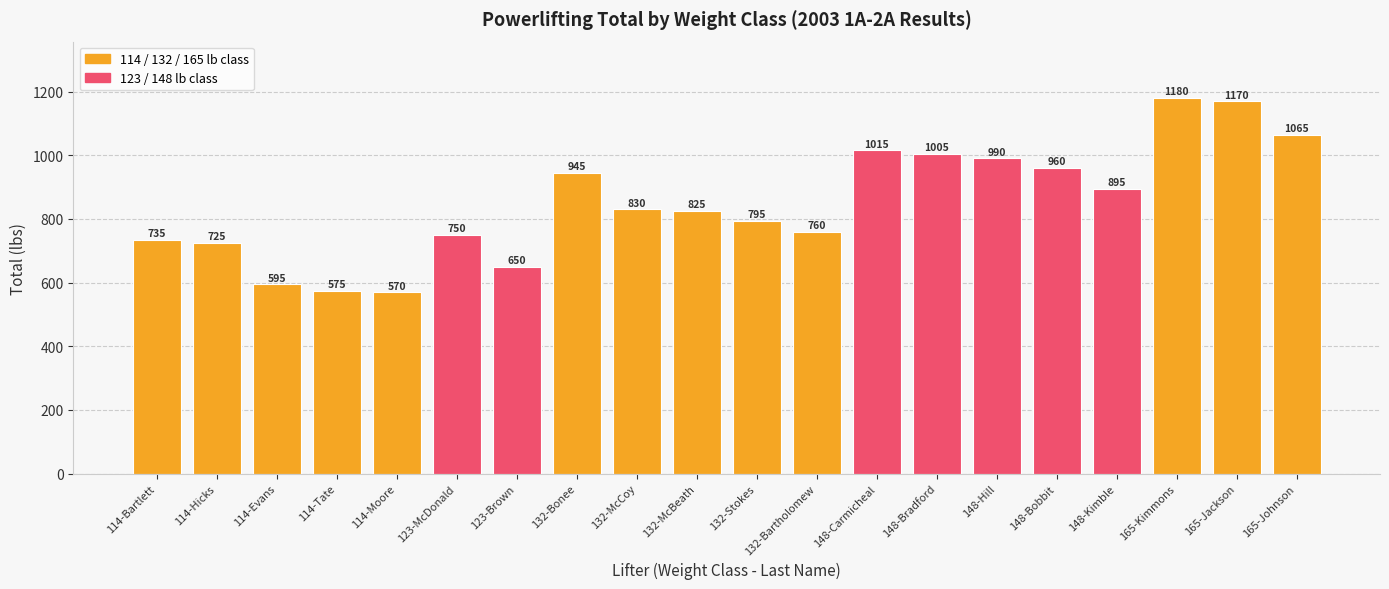

What is the greatest value displayed?

1180